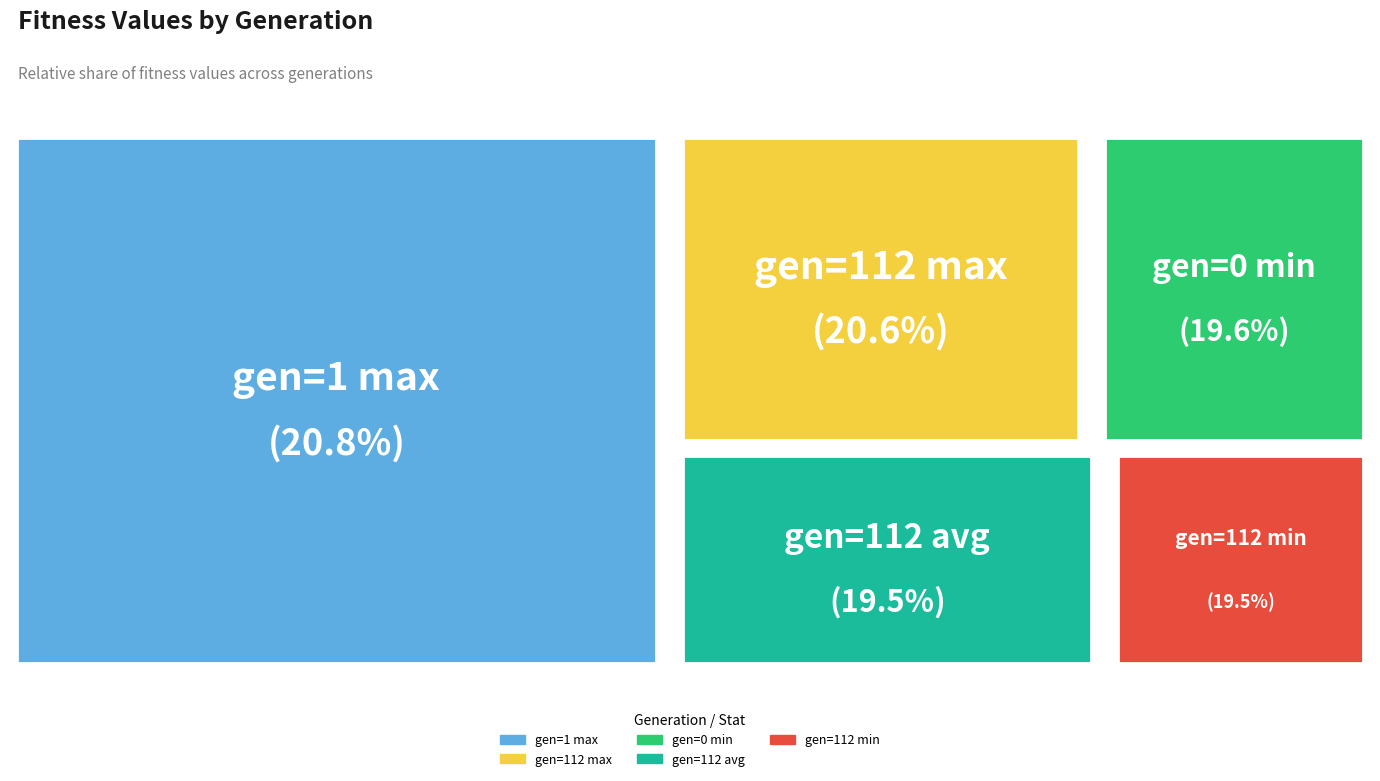

Does gen=0 min represent more than half of the total?

No